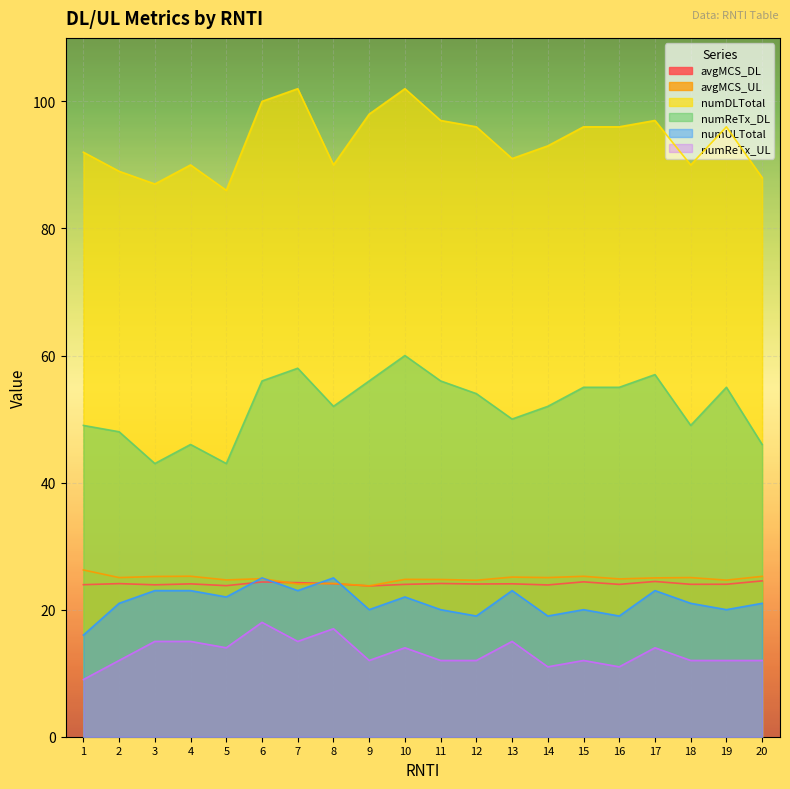

Reading right to left, list all the values displayed in this chart.

avgMCS_DL: 20=24.5	19=24.0	18=24.0	17=24.4	16=24.0	15=24.4	14=23.9	13=24.1	12=24.0	11=24.1	10=24.0	9=23.7	8=24.1	7=24.2	6=24.4	5=23.8	4=24.1	3=23.9	2=24.1	1=23.9
avgMCS_UL: 20=25.2	19=24.6	18=25.1	17=25.0	16=24.8	15=25.2	14=25.1	13=25.1	12=24.6	11=24.8	10=24.8	9=23.8	8=24.1	7=24.0	6=24.9	5=24.7	4=25.3	3=25.2	2=25.1	1=26.2
numDLTotal: 20=88.0	19=96.0	18=90.0	17=97.0	16=96.0	15=96.0	14=93.0	13=91.0	12=96.0	11=97.0	10=102.0	9=98.0	8=90.0	7=102.0	6=100.0	5=86.0	4=90.0	3=87.0	2=89.0	1=92.0
numReTx_DL: 20=46.0	19=55.0	18=49.0	17=57.0	16=55.0	15=55.0	14=52.0	13=50.0	12=54.0	11=56.0	10=60.0	9=56.0	8=52.0	7=58.0	6=56.0	5=43.0	4=46.0	3=43.0	2=48.0	1=49.0
numULTotal: 20=21.0	19=20.0	18=21.0	17=23.0	16=19.0	15=20.0	14=19.0	13=23.0	12=19.0	11=20.0	10=22.0	9=20.0	8=25.0	7=23.0	6=25.0	5=22.0	4=23.0	3=23.0	2=21.0	1=16.0
numReTx_UL: 20=12.0	19=12.0	18=12.0	17=14.0	16=11.0	15=12.0	14=11.0	13=15.0	12=12.0	11=12.0	10=14.0	9=12.0	8=17.0	7=15.0	6=18.0	5=14.0	4=15.0	3=15.0	2=12.0	1=9.0